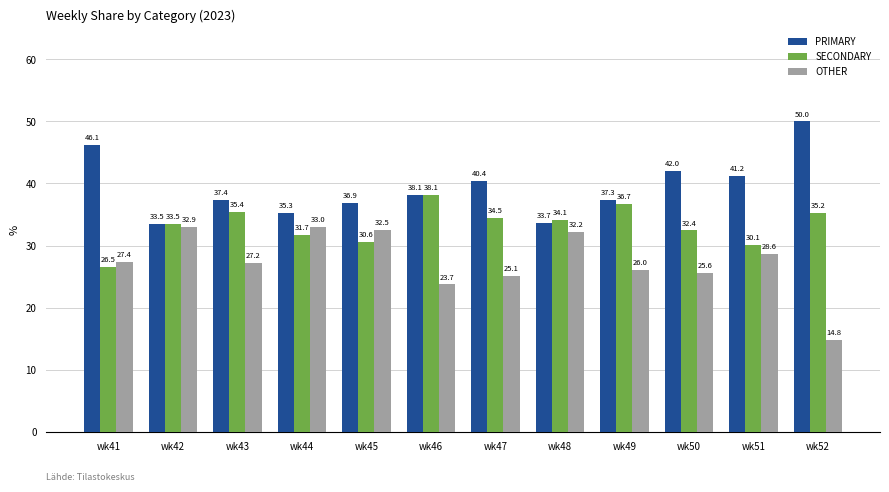

What is the difference between the OTHER values at wk43 and wk41?

0.2